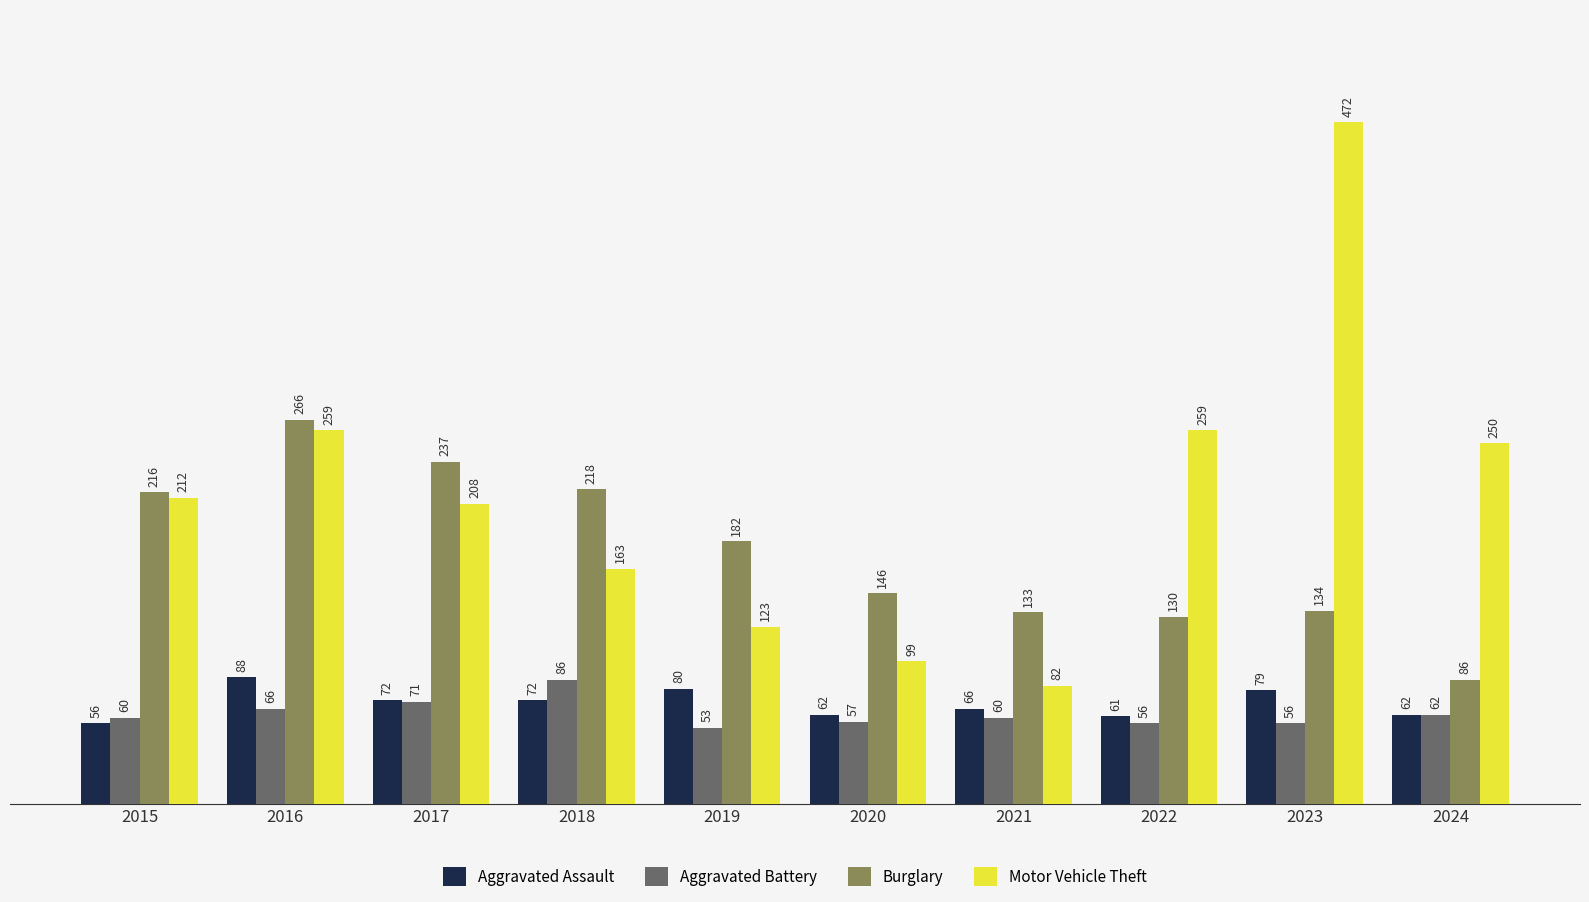

Is it true that Aggravated Assault equals 91 at 2015?

False